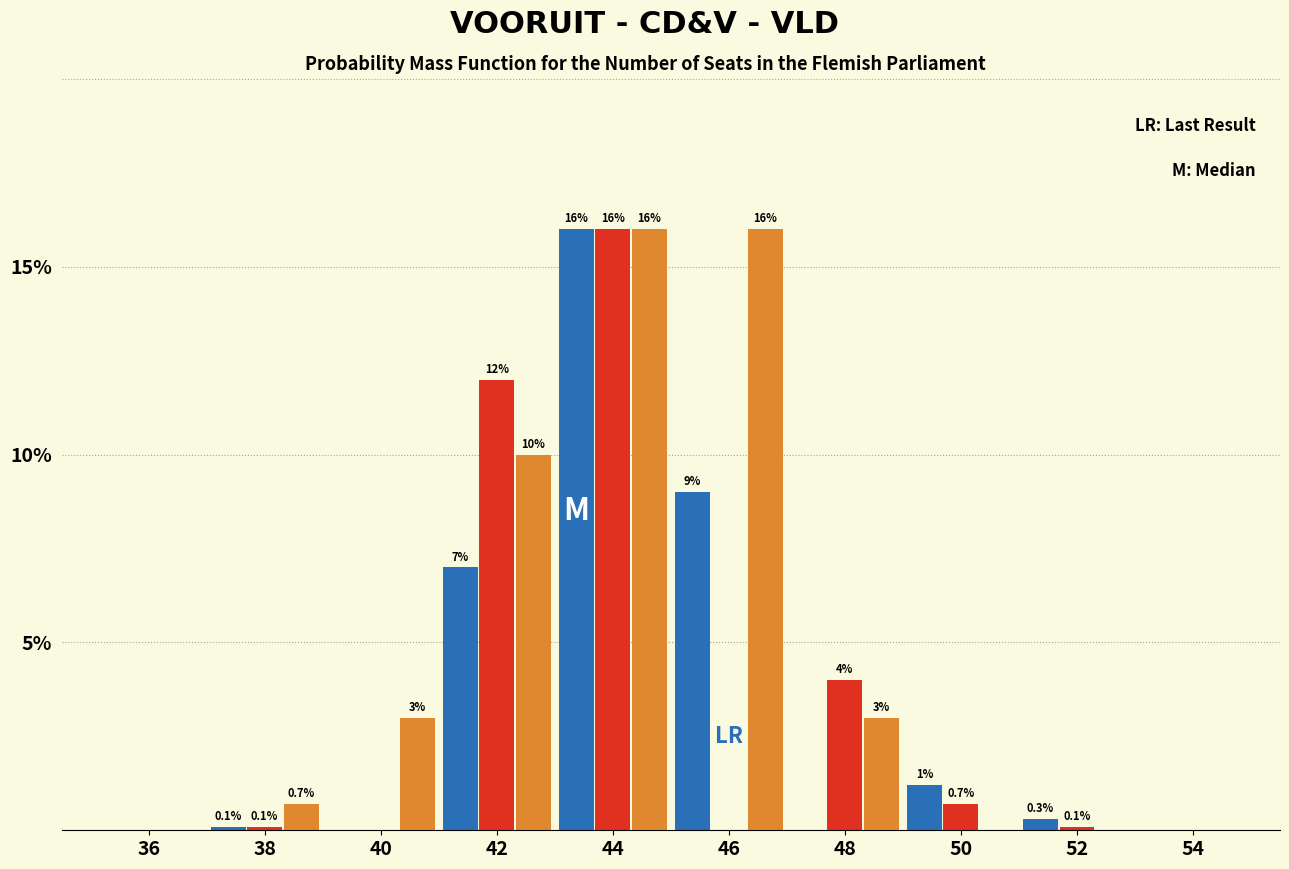

What is the maximum value shown in the chart?

16.0